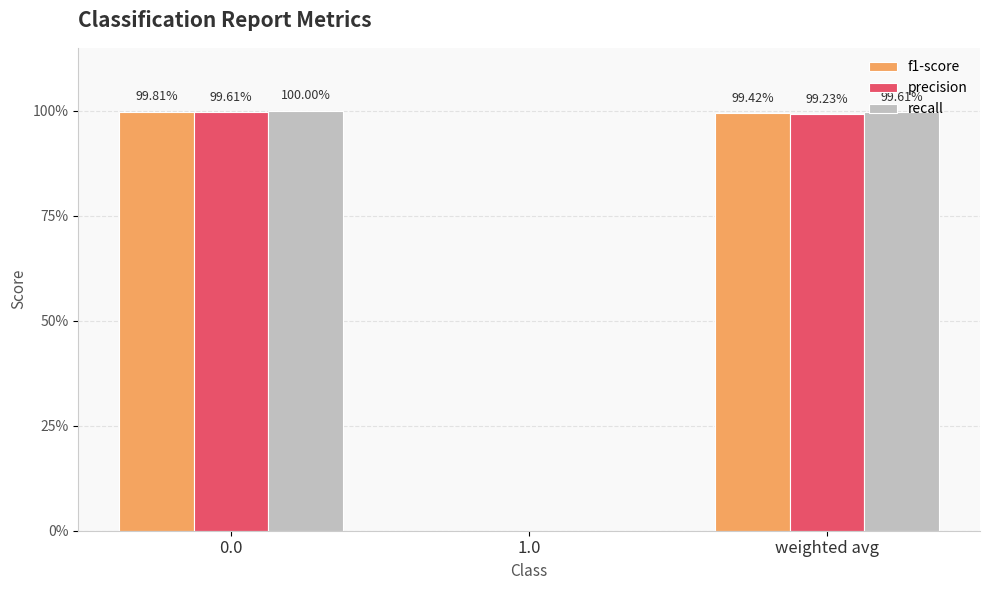

What is the average value of the precision series?

0.7